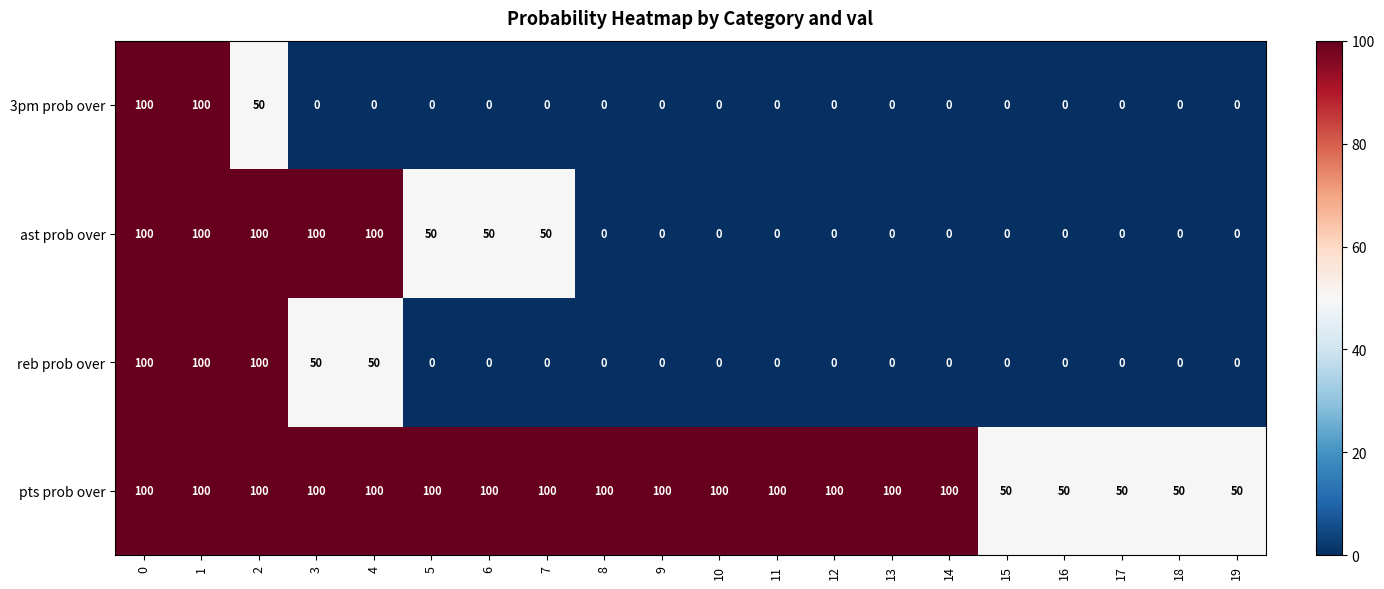

What is the maximum value shown in the chart?

100